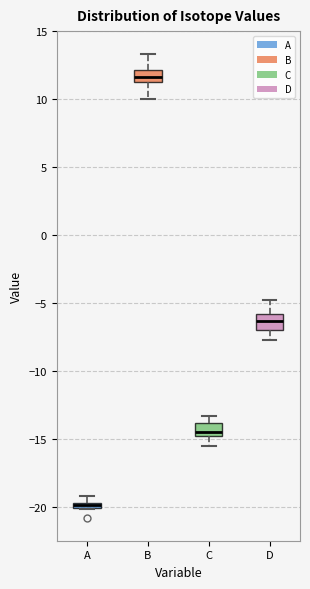

Which box has the lowest median line?

A